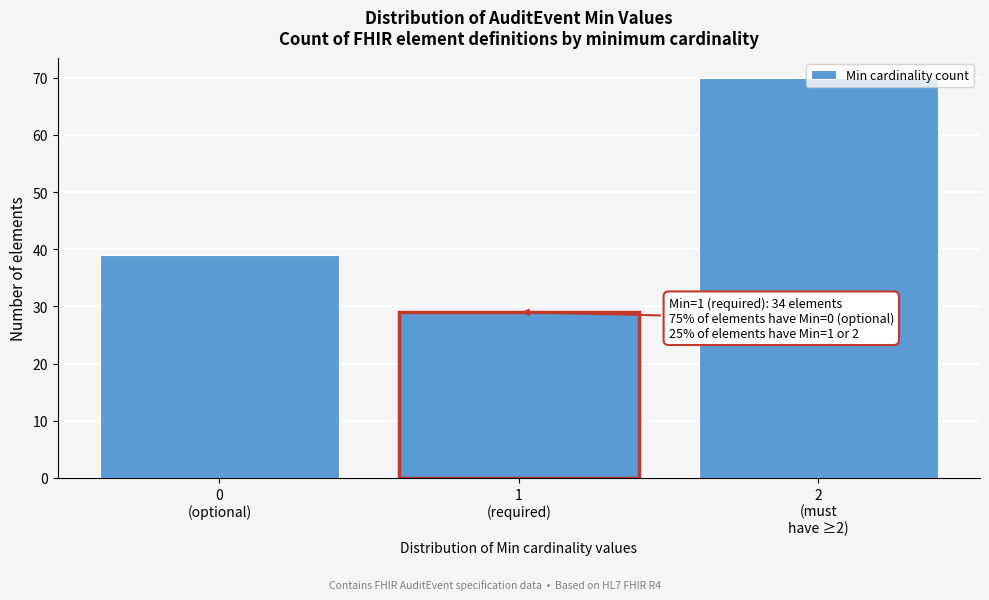

What is the sum of all values?

138